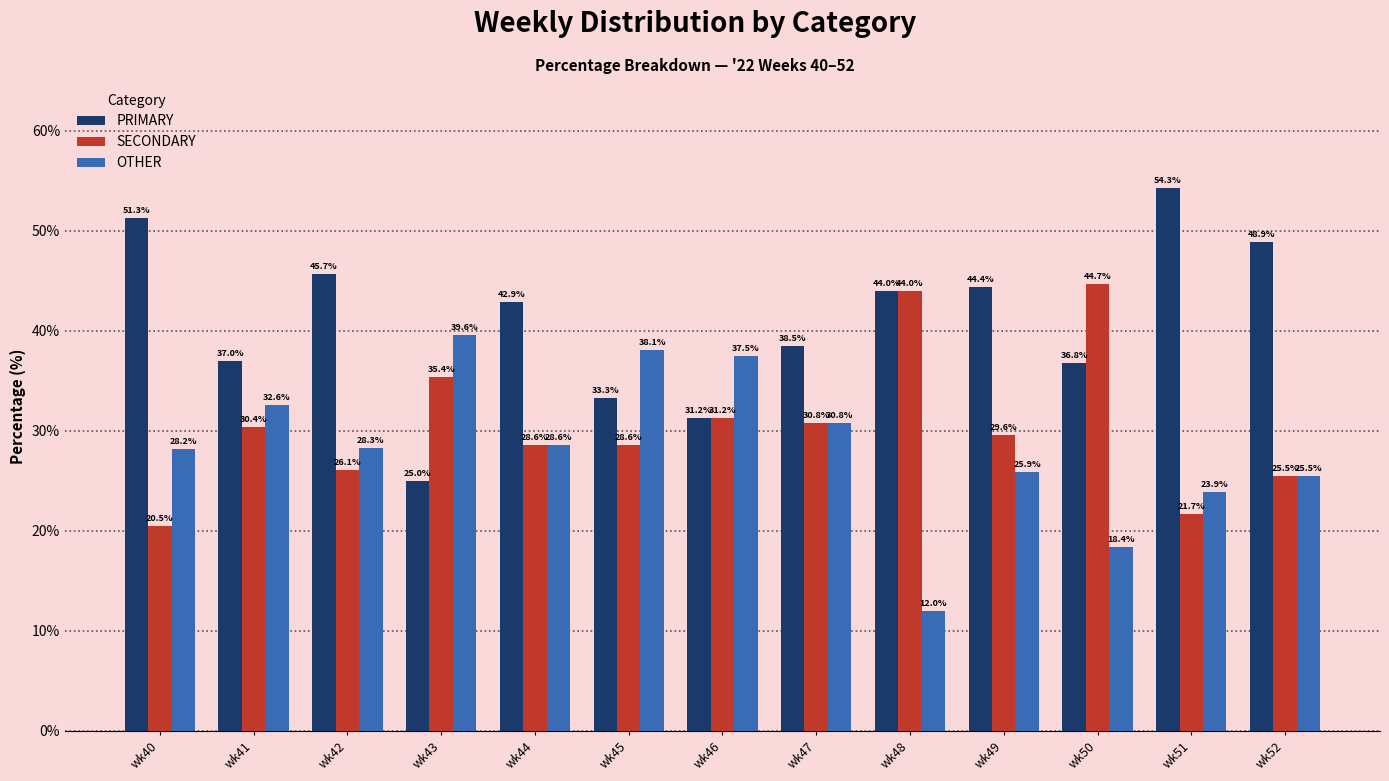

Where does the PRIMARY series first go above 42?

wk40